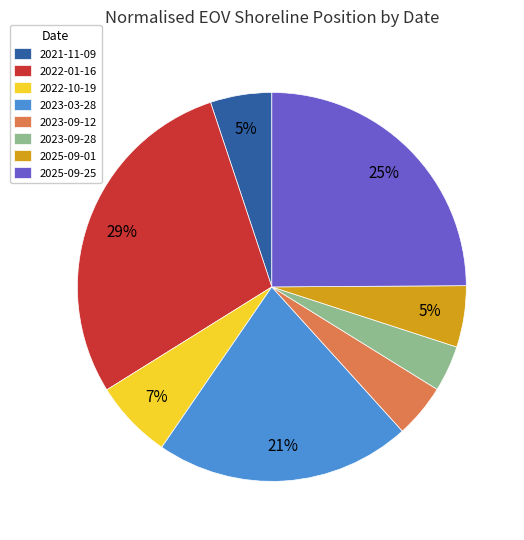

Which has a higher value, 2025-09-25 or 2023-03-28?

2025-09-25